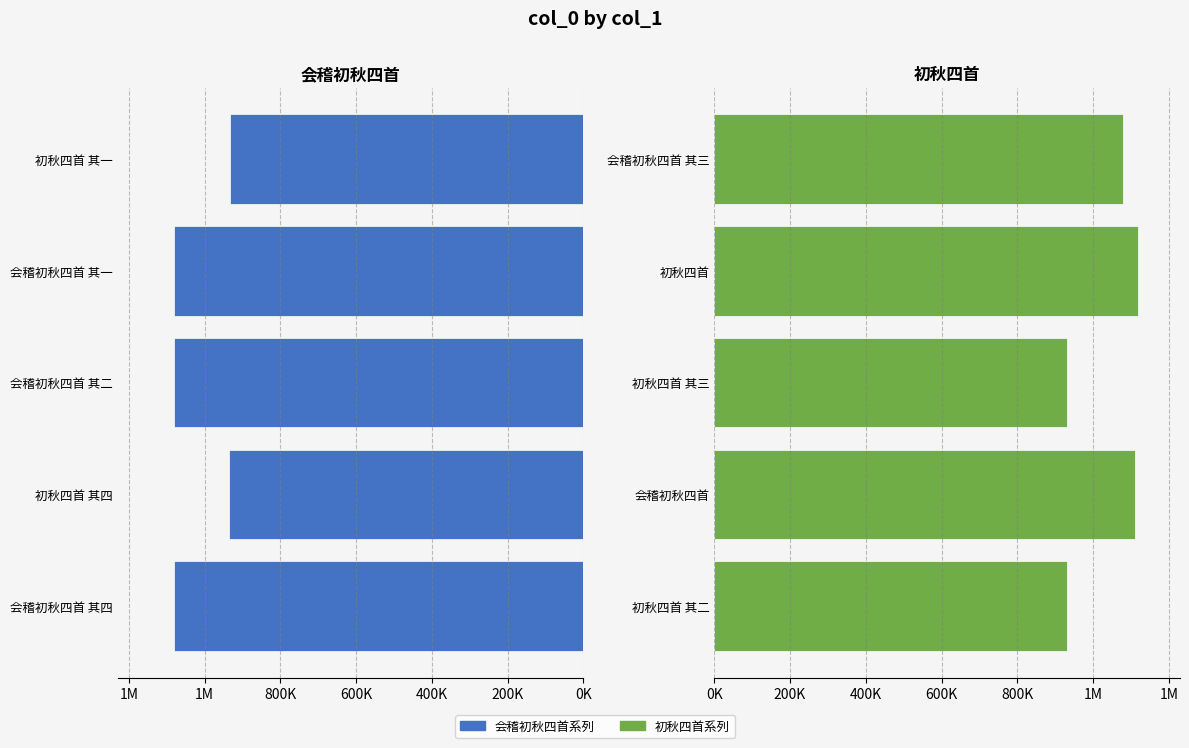

What is the maximum value for 会稽初秋四首系列?

1080134